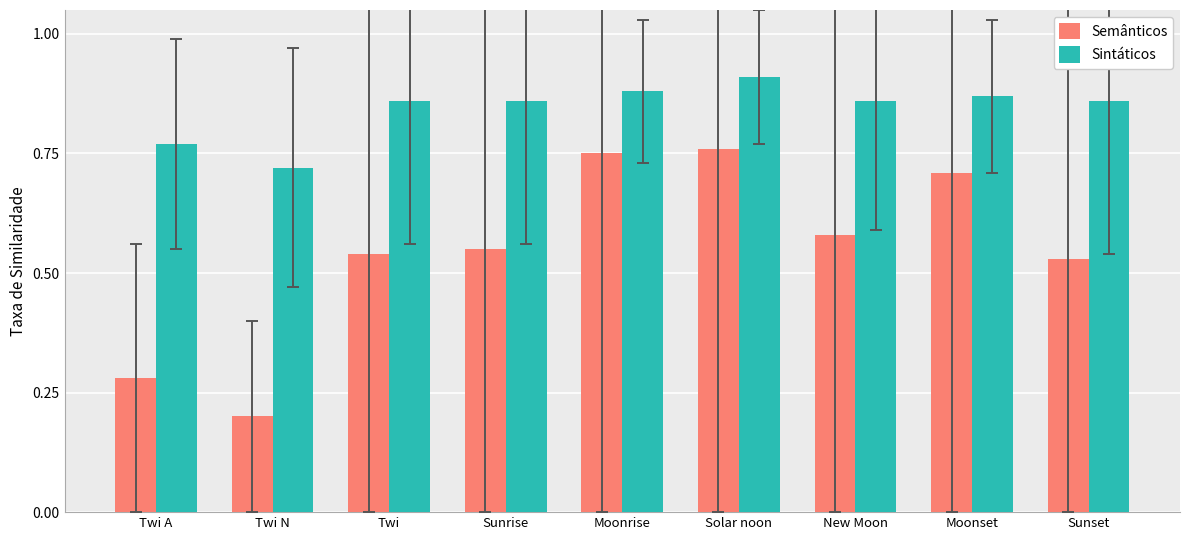

The value of Semânticos at Moonset is 0.7. True or false?

True